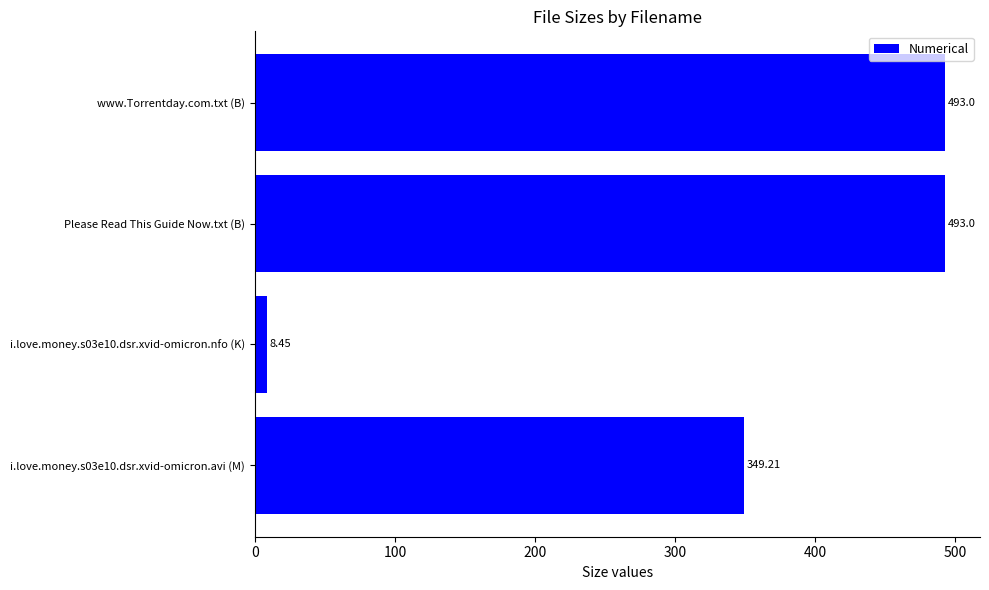

Between i.love.money.s03e10.dsr.xvid-omicron.avi (M) and www.Torrentday.com.txt (B), which is larger?

www.Torrentday.com.txt (B)